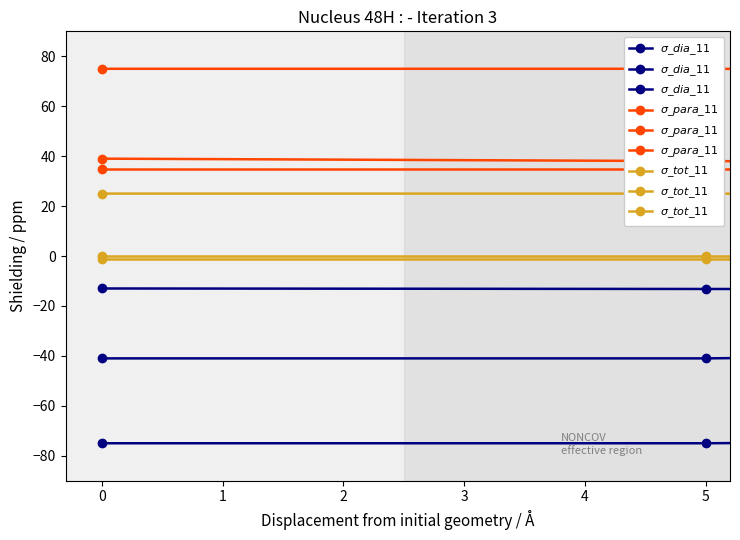

What is the value of the $\sigma\_para\_11$ point at the 1st from the left?

35